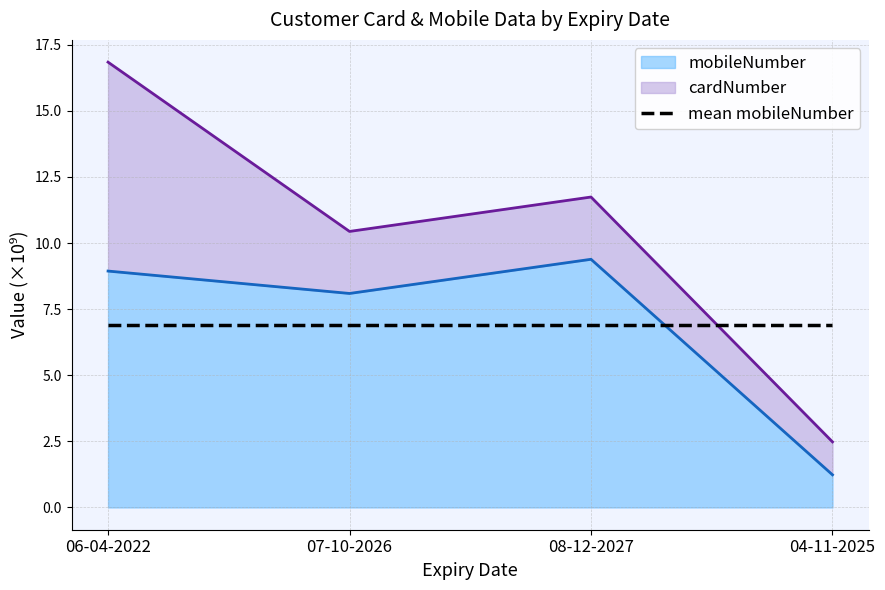

Reading left to right, what are all the values shown in this chart?

06-04-2022=8.9	07-10-2026=8.1	08-12-2027=9.4	04-11-2025=1.2